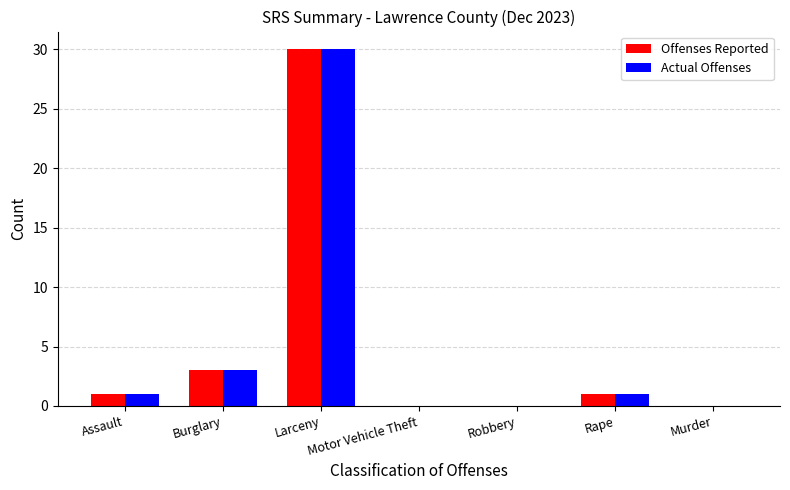

What is the highest value of the Offenses Reported series?

30